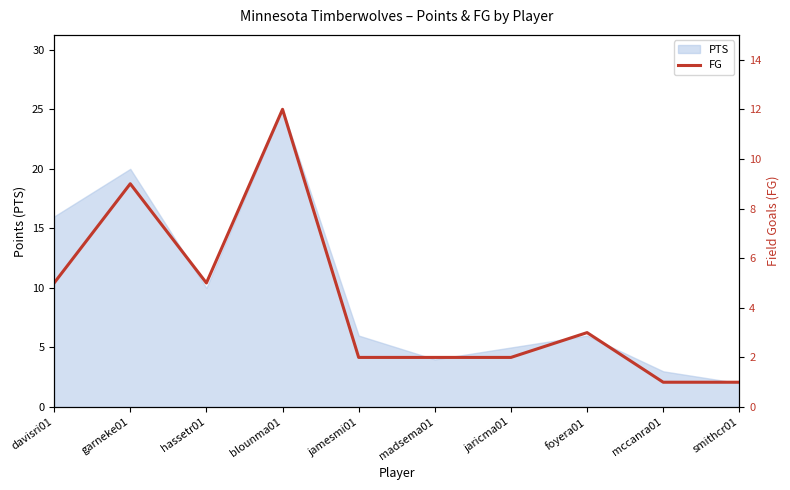

Count the number of categories in the chart.

10